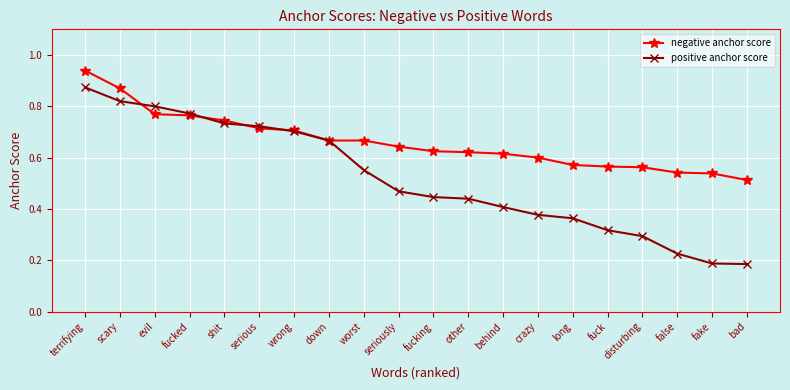

The positive anchor score series shows 0.1 at other. True or false?

False